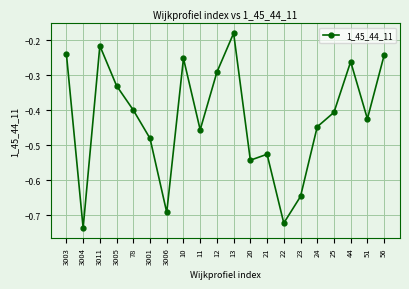

How many interior local peaks (higher than both neighbors) does the data have?

5